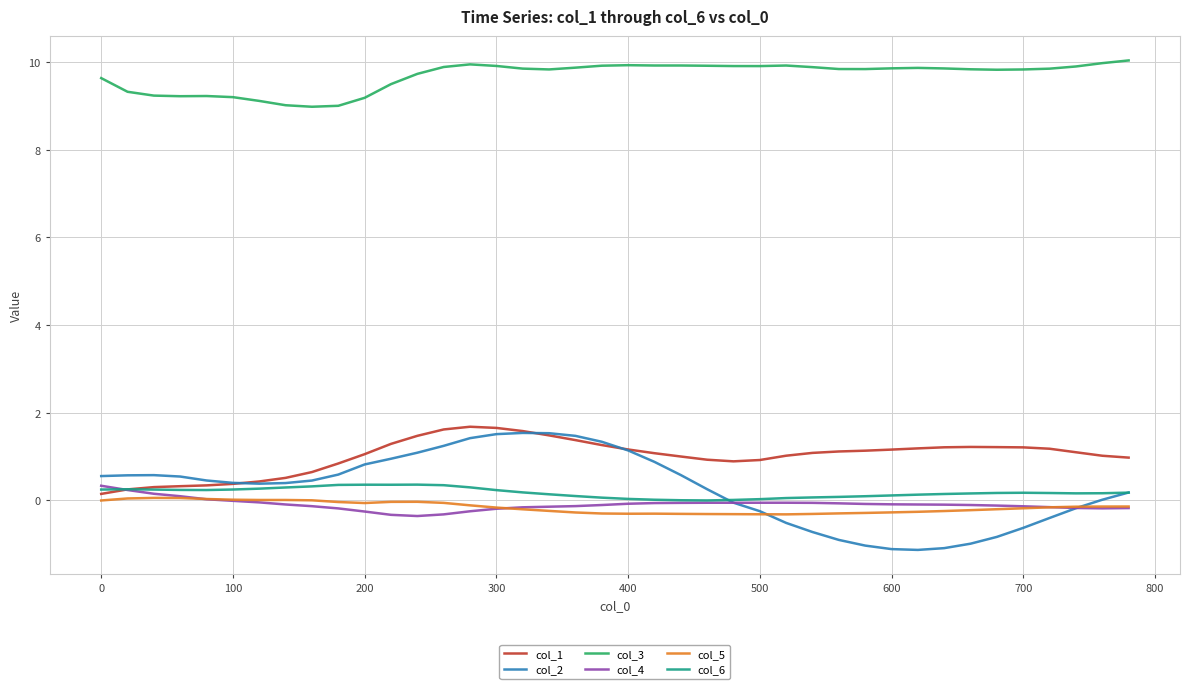

What is the highest value of the col_3 series?

10.0